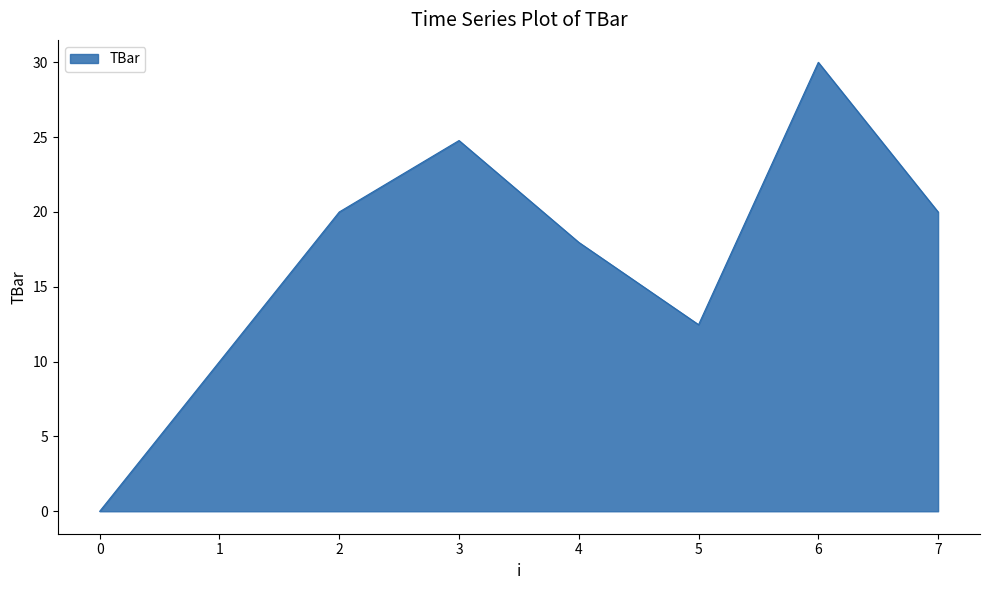

How many distinct data groups are displayed?

1